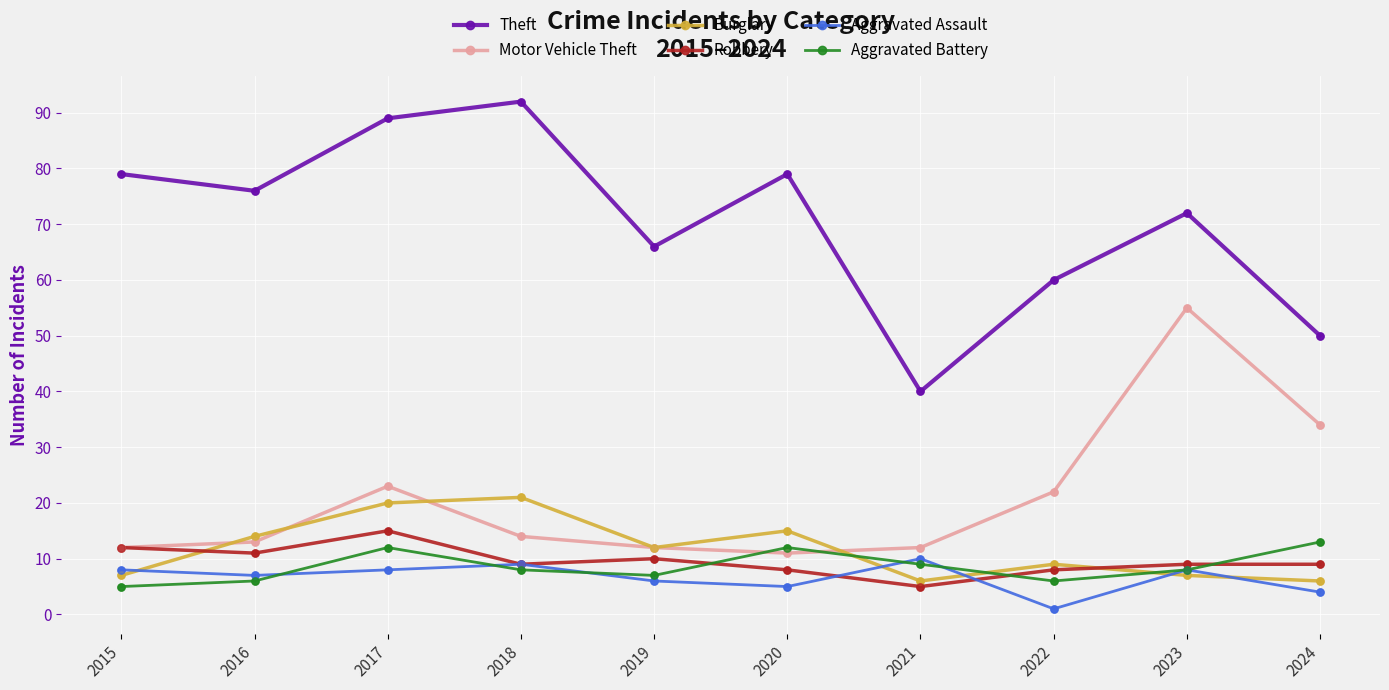

At which category is the sum across all series the highest?

2017